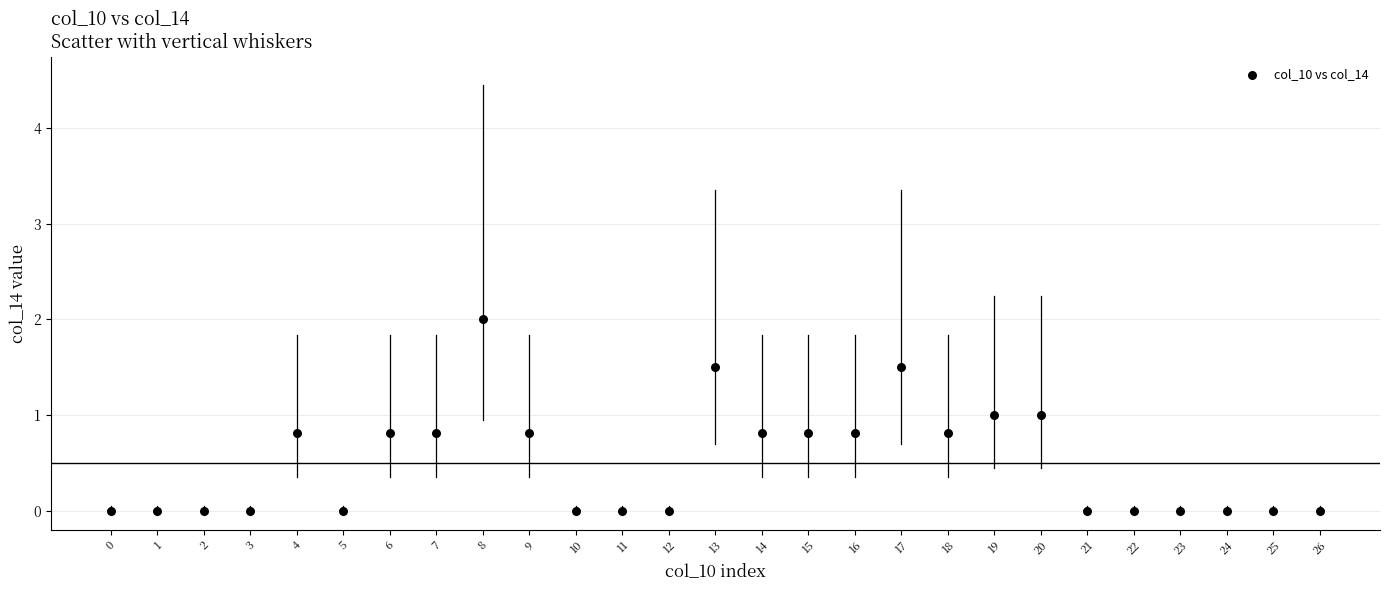

What is the range of Y values (max minus min)?

2.0